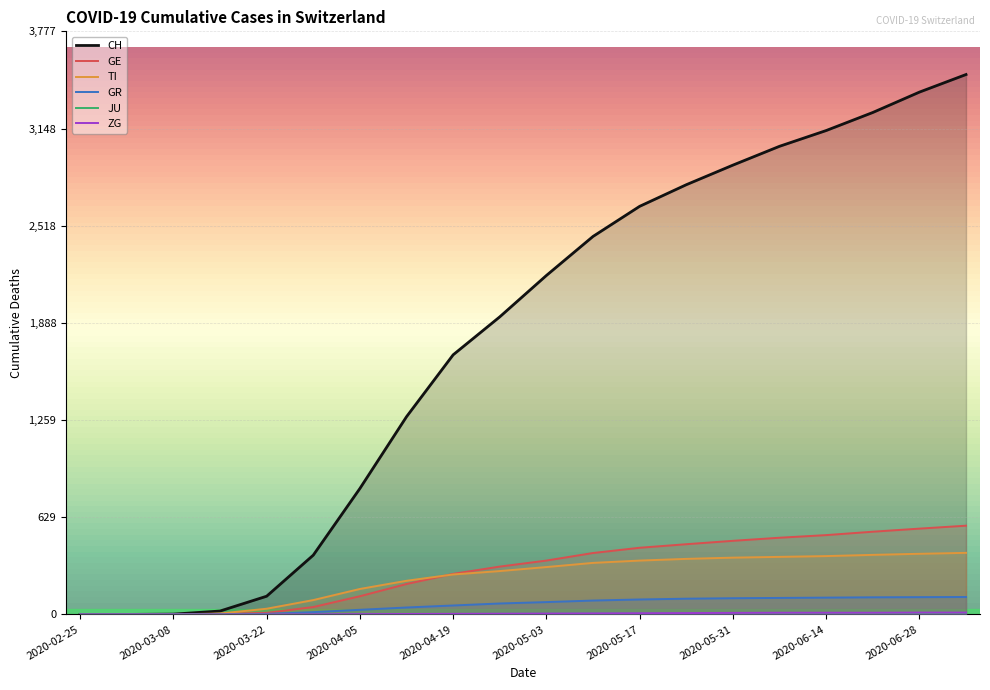

What is the greatest value displayed?

3498